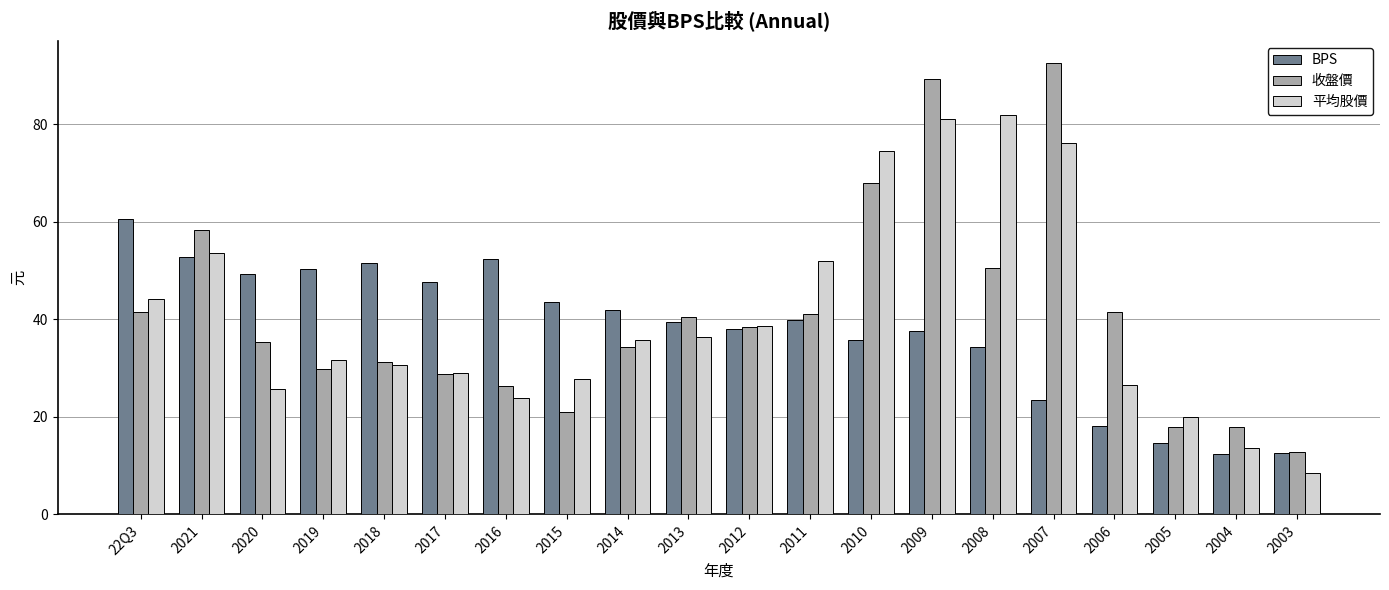

Between 2016 and 2003, which series saw the biggest shift?

BPS